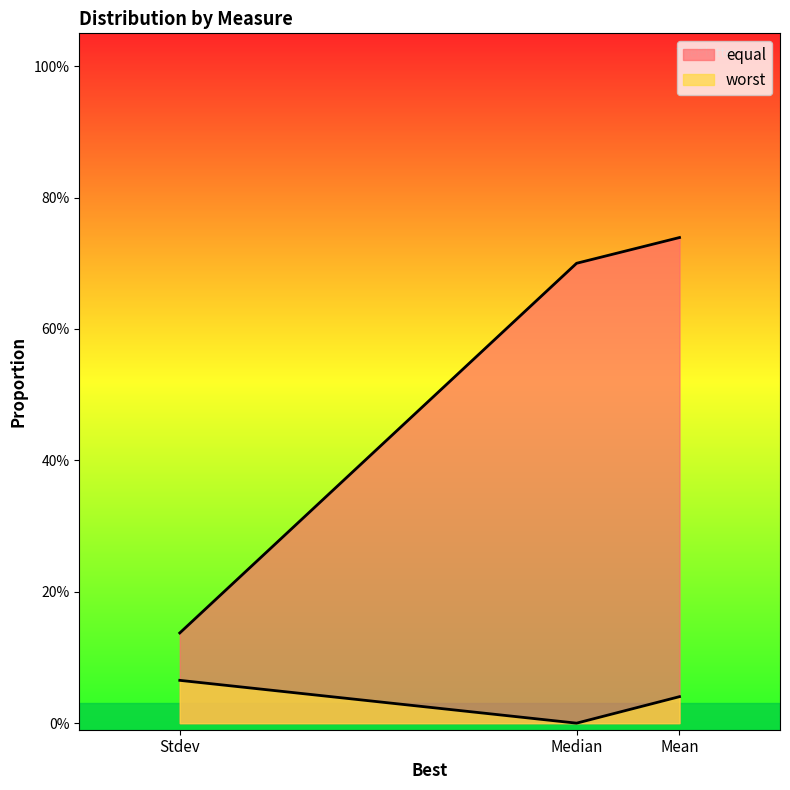

How many positive values does the worst series have?

2